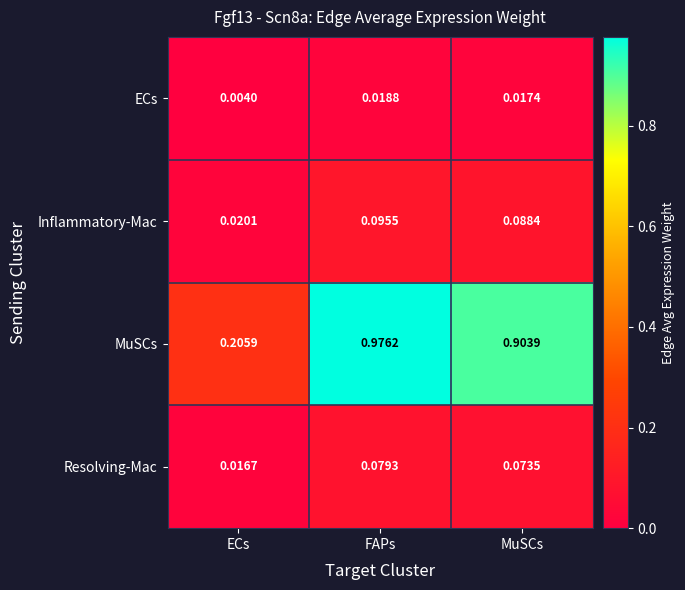

What is the total value across all series at FAPs?

1.2